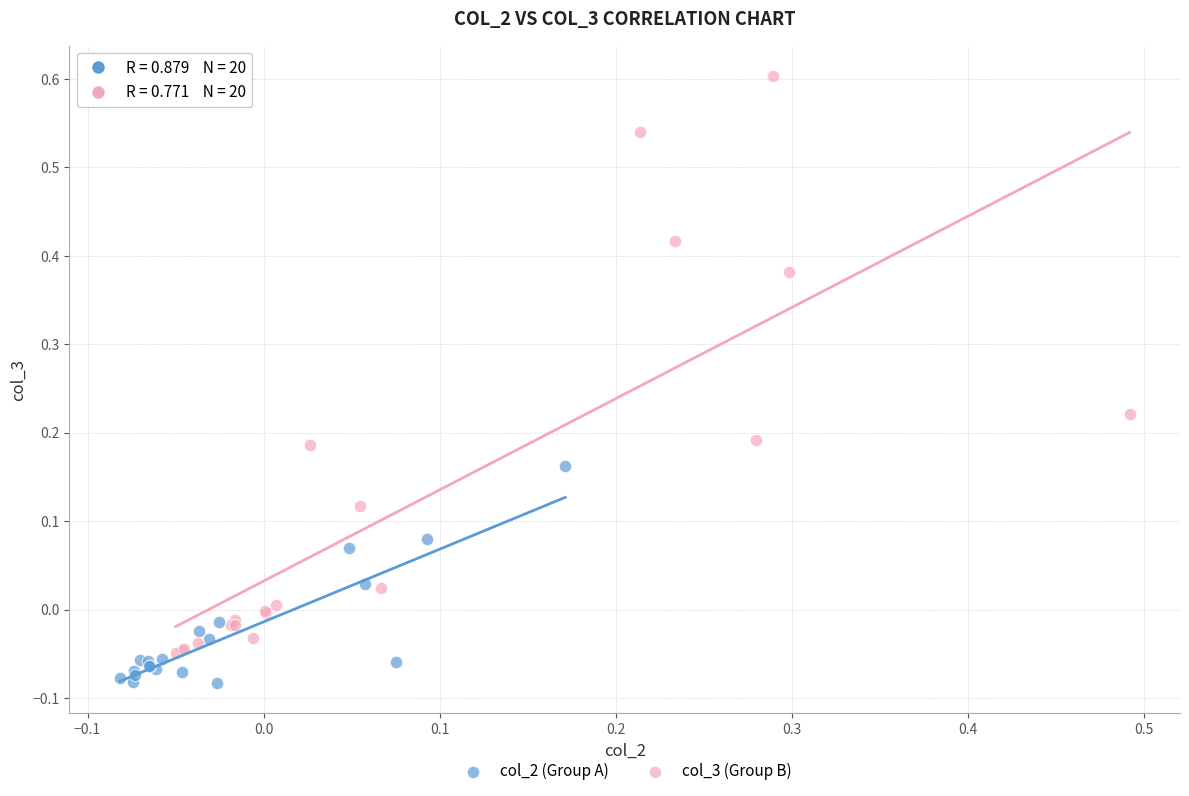

What are all the series names shown in the legend?

col_2 (Group A), col_3 (Group B)